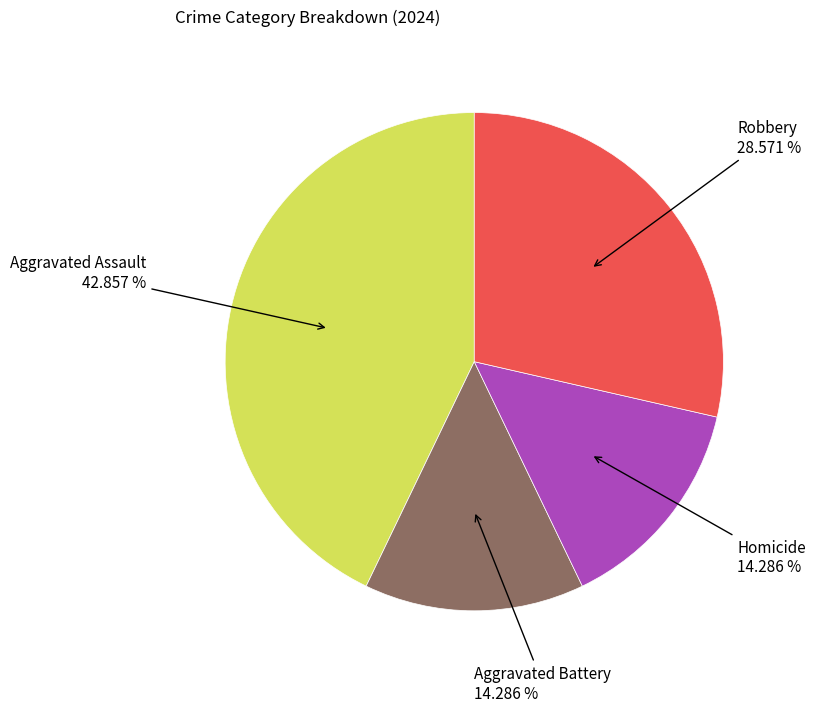

Is there a majority slice in this chart?

No